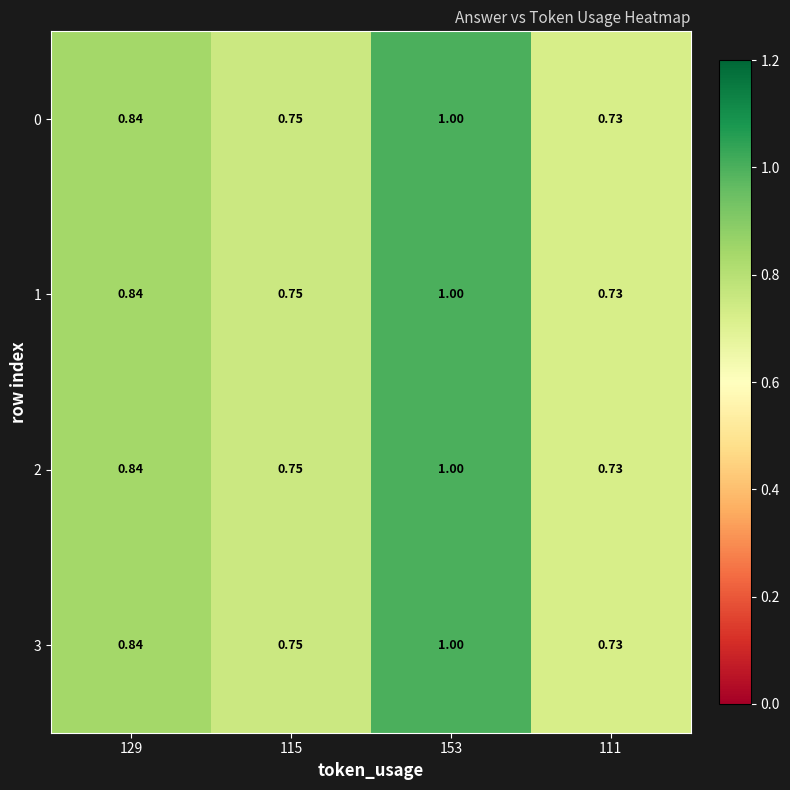

Is the value of 2 at 111 greater than the value of 3 at 153?

No